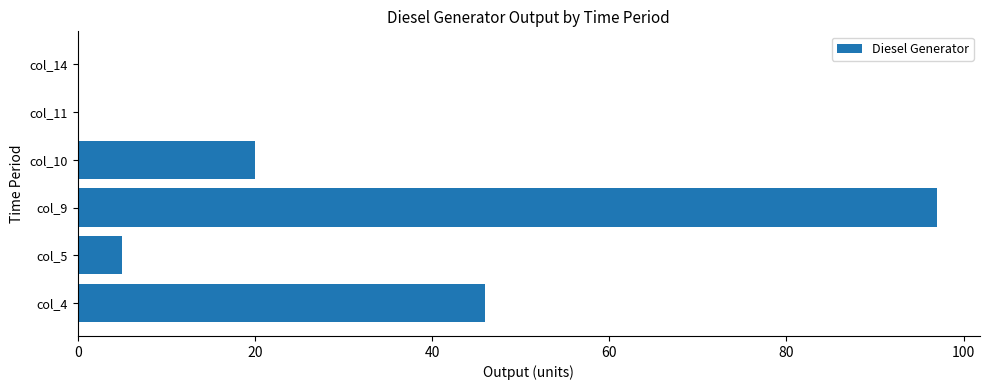

At which category does the chart reach its peak across all series?

col_9